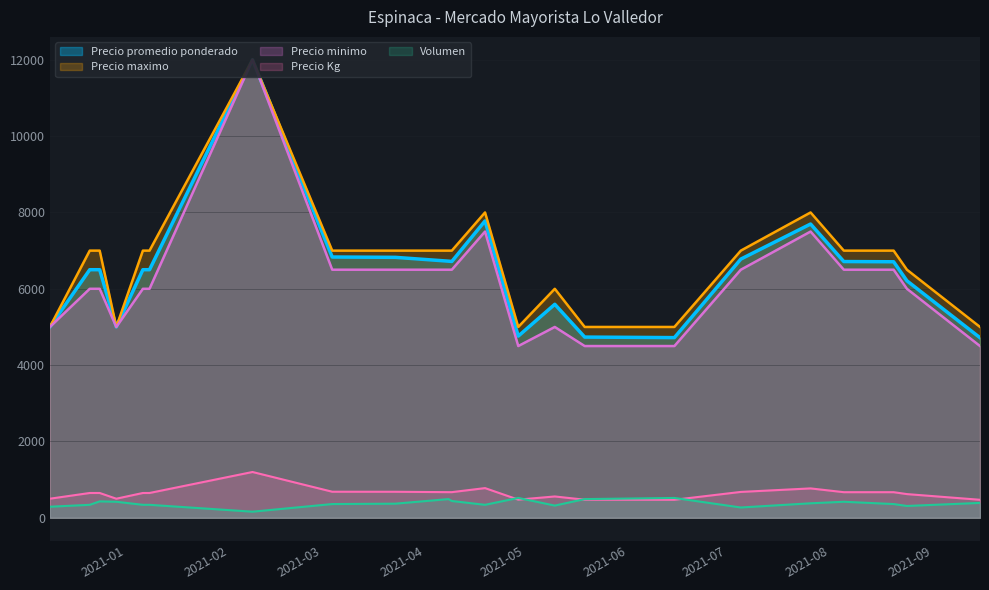

Which category has the highest value in the Precio maximo series?

2021-02-08